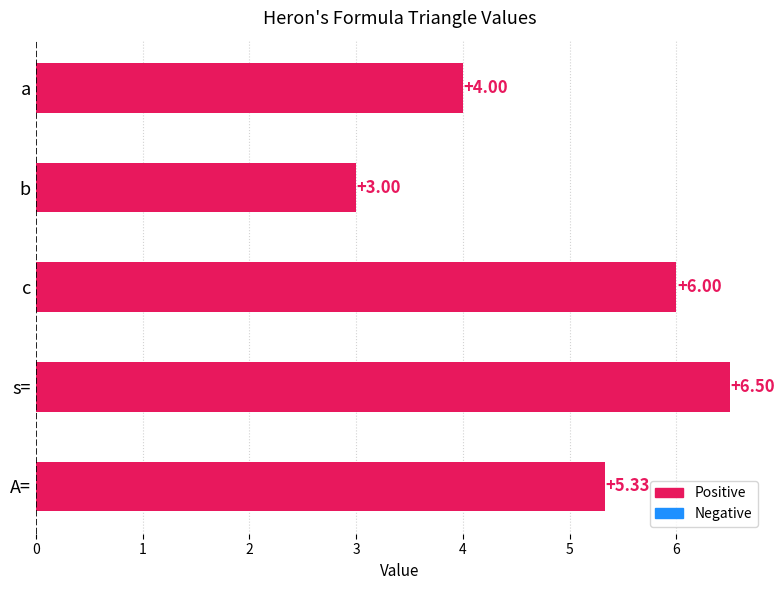

At which category does the chart reach its minimum across all series?

b